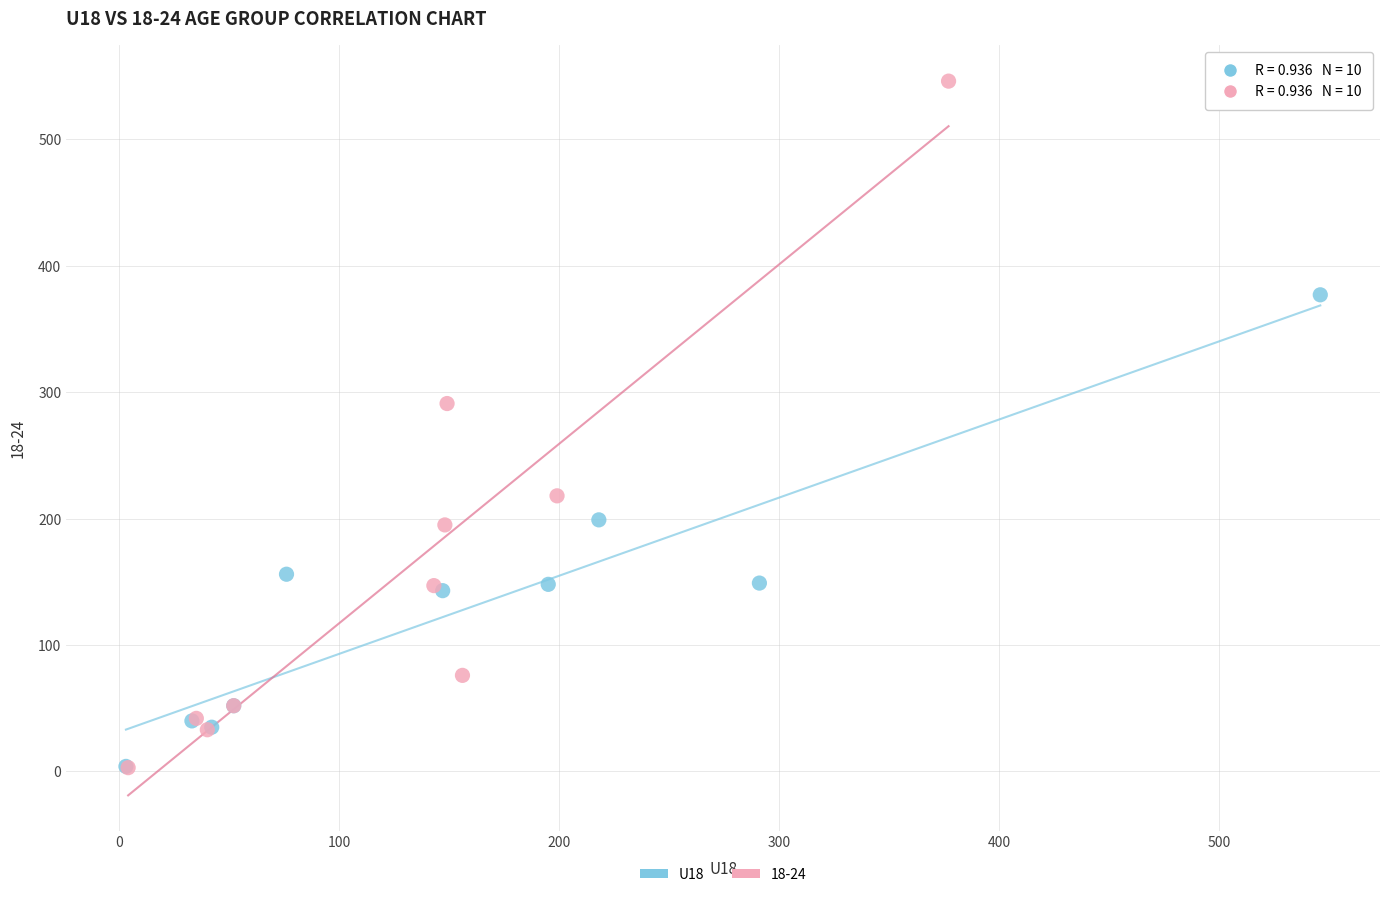

Which series has the largest Y range (max minus min)?

18-24